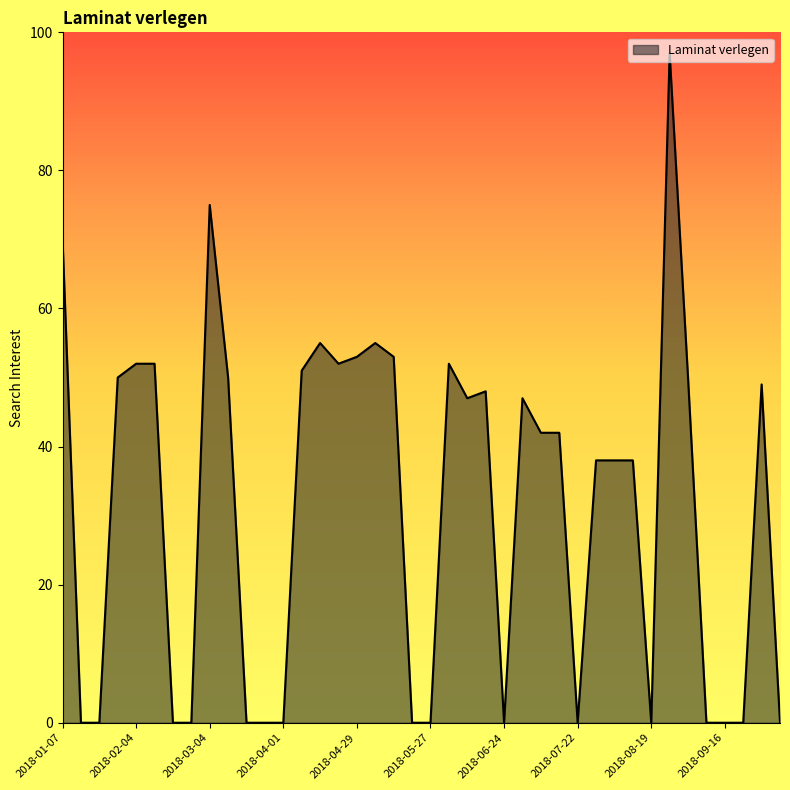

How many lines are shown in the chart?

1